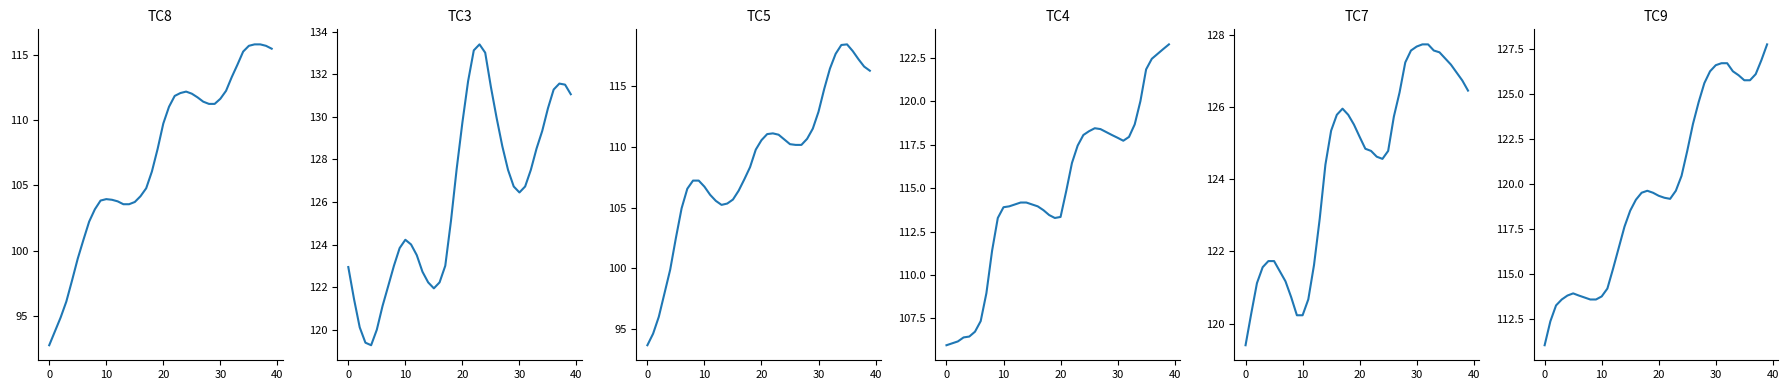

What is the difference between the second highest and second lowest values in the TC3 series?

13.7